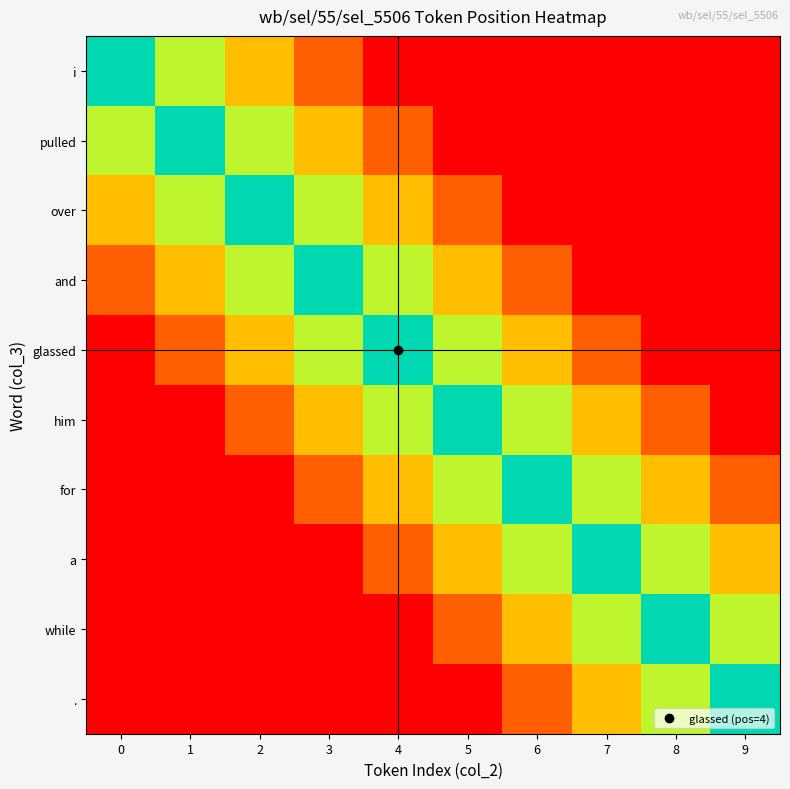

Count the number of data series in this chart.

10